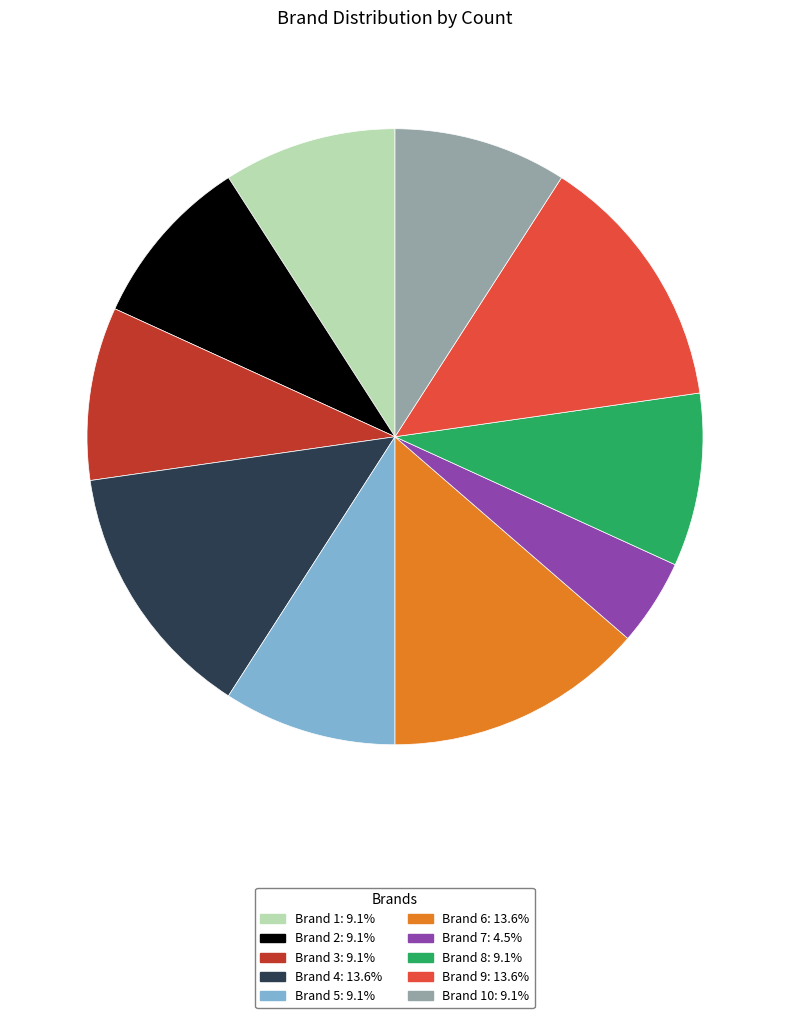

How many segments does this pie chart have?

10